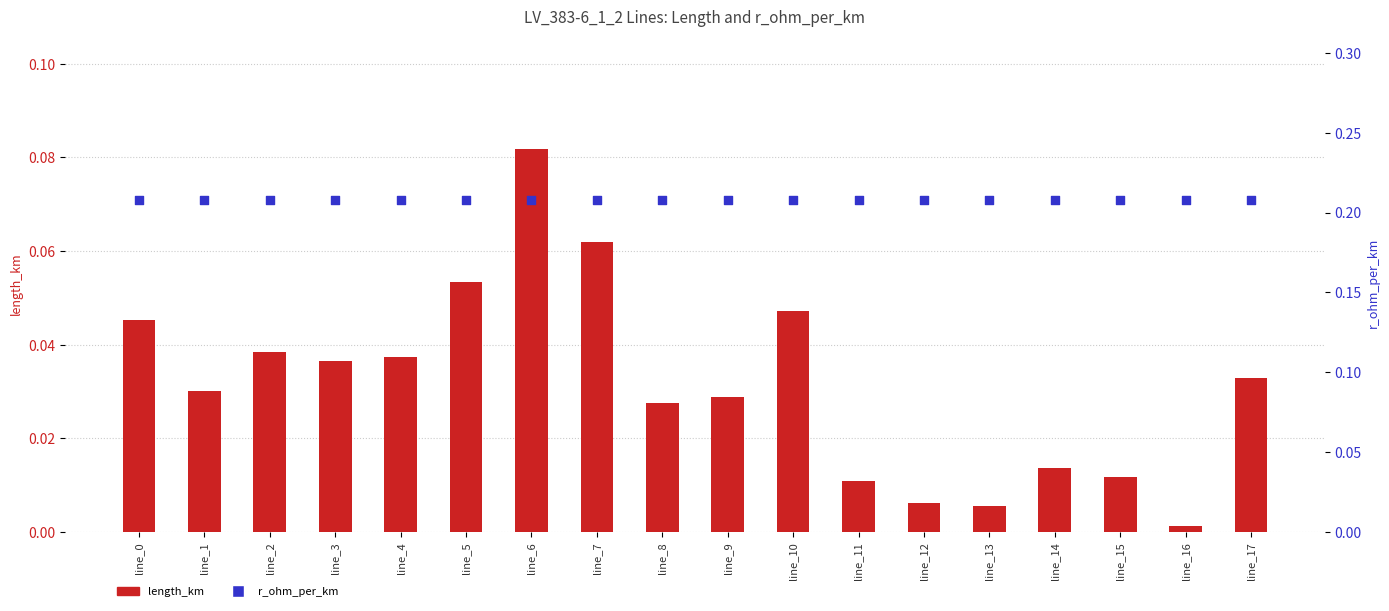

What is the total value across all series at line_7?

0.3